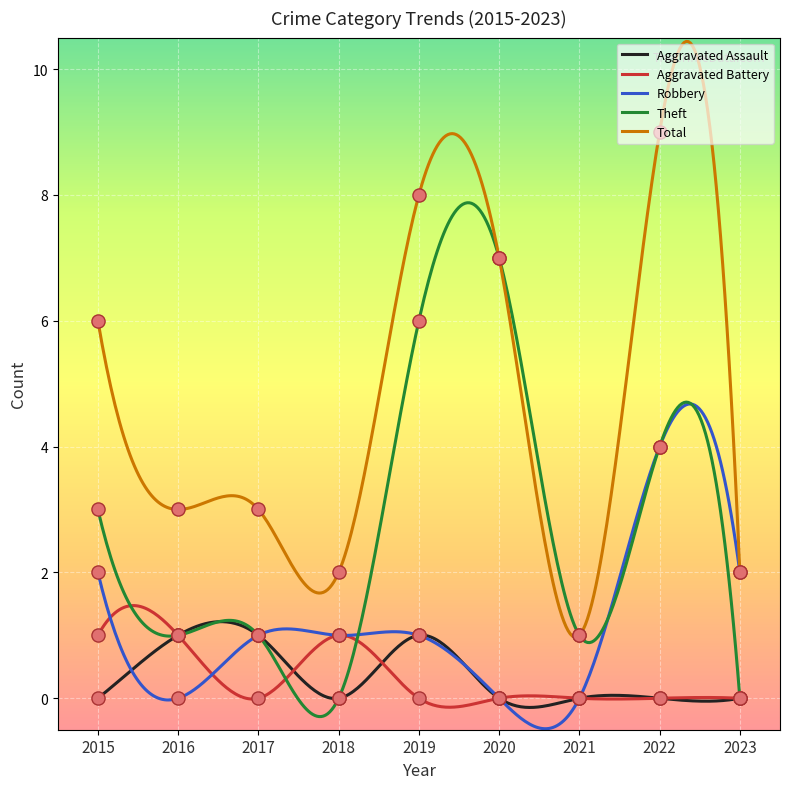

Which series reaches the maximum Y coordinate?

Total